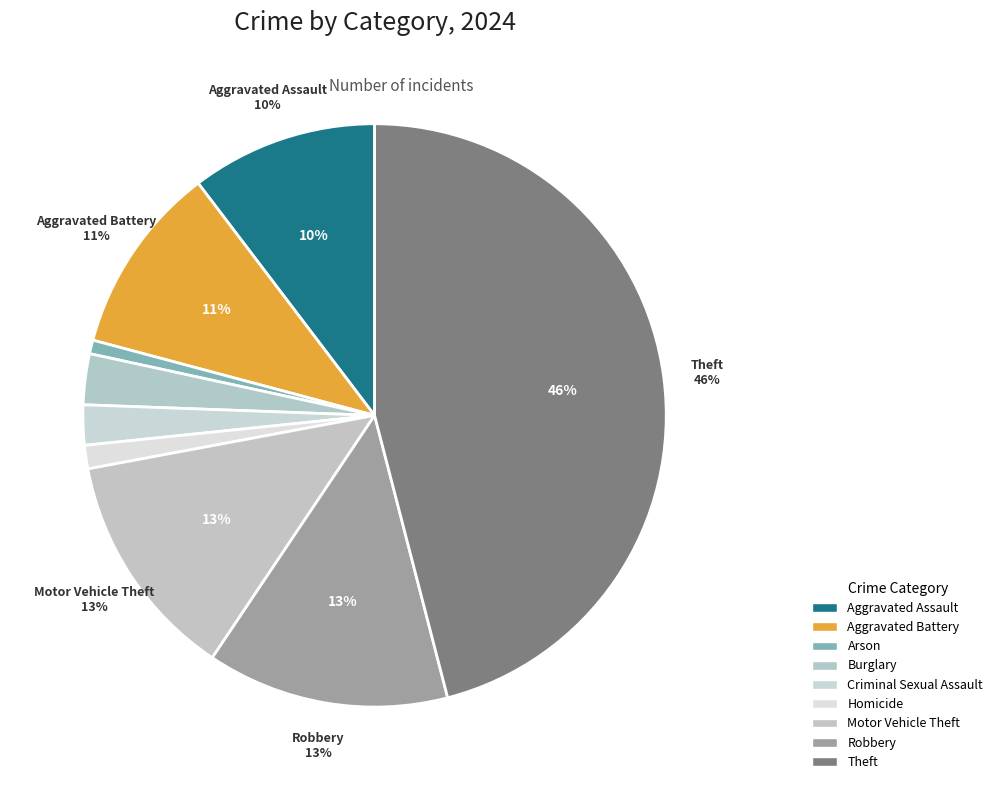

Combined, what portion of the pie is Burglary and Homicide?

4.1%